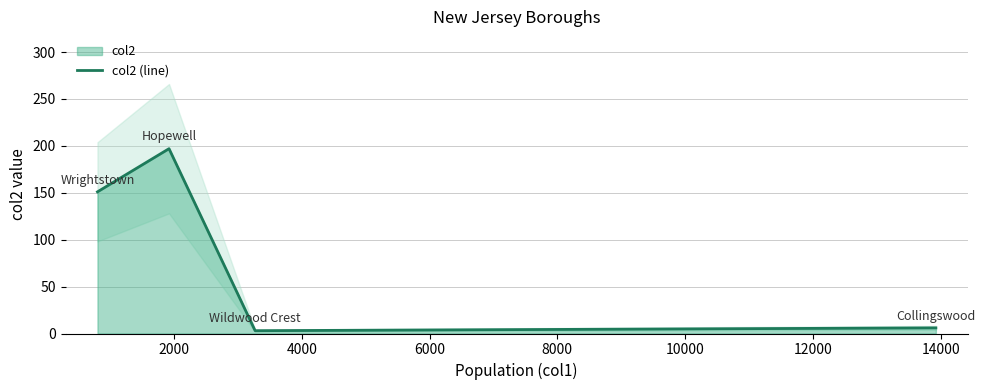

True or false: col2 (line) has more than 2 interior local peaks.

False